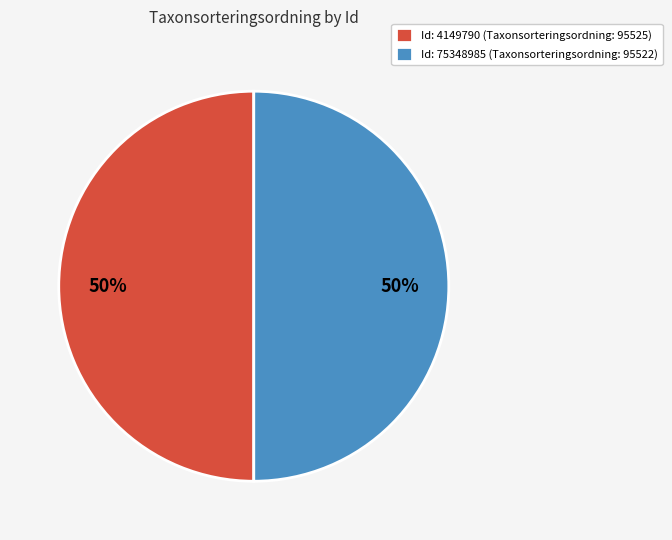

What percentage is the Id: 4149790 (Taxonsorteringsordning: 95525) slice, to the nearest percent?

50%